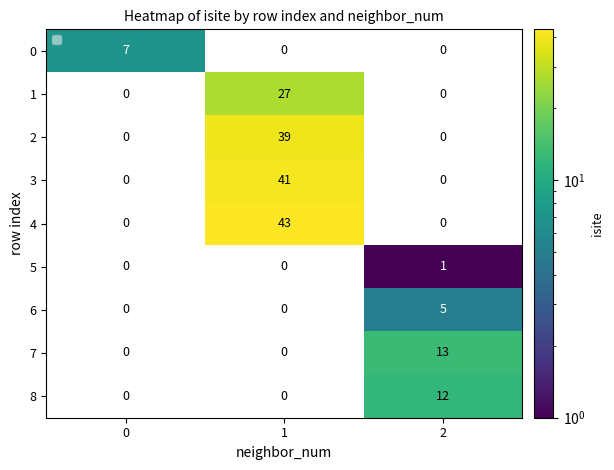

At which category is the sum across all series the highest?

1